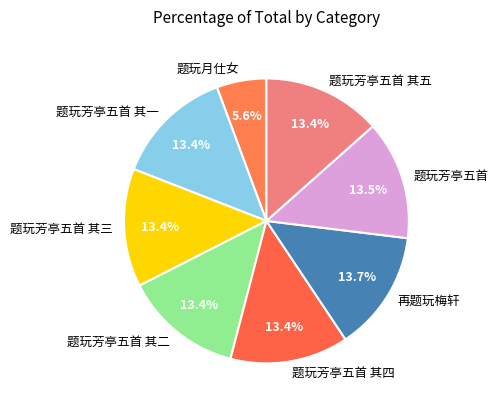

Approximately how many times larger is the value at 题玩芳亭五首 compared to 题玩芳亭五首 其一?

1.0